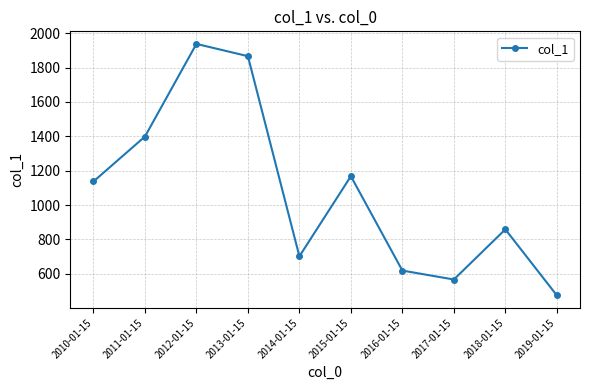

Reading right to left, extract all data points from this chart.

2019-01-15=473.8	2018-01-15=858.2	2017-01-15=566.1	2016-01-15=618.1	2015-01-15=1167.7	2014-01-15=701.2	2013-01-15=1866.8	2012-01-15=1938.3	2011-01-15=1398.6	2010-01-15=1136.9